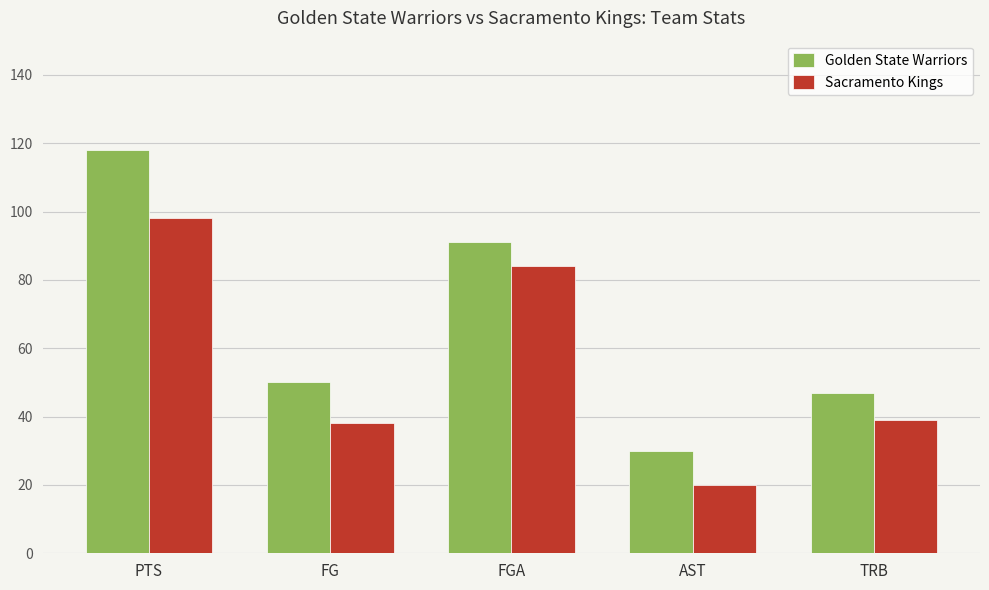

List the labels in order of Golden State Warriors value, smallest first.

AST, TRB, FG, FGA, PTS